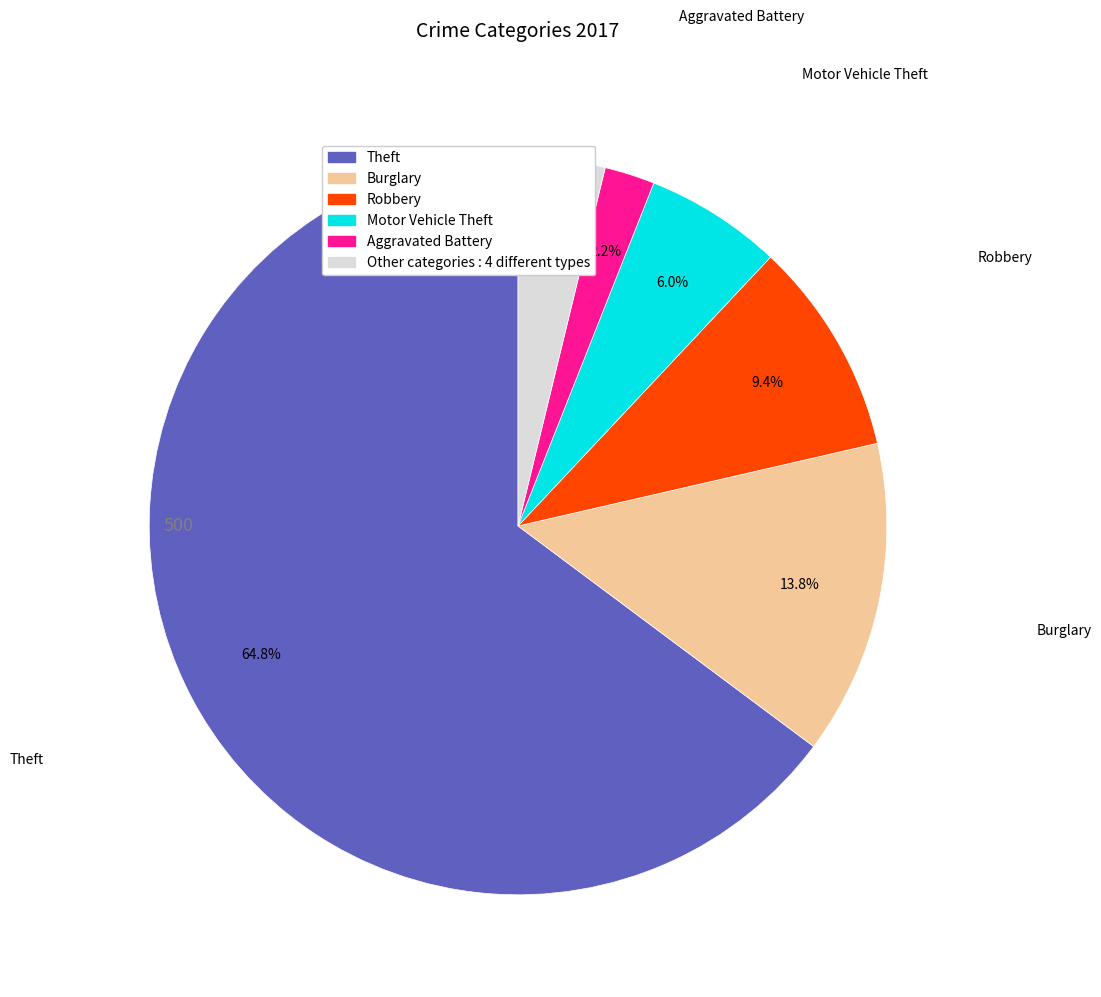

Is there any slice that represents more than half of the pie?

Yes